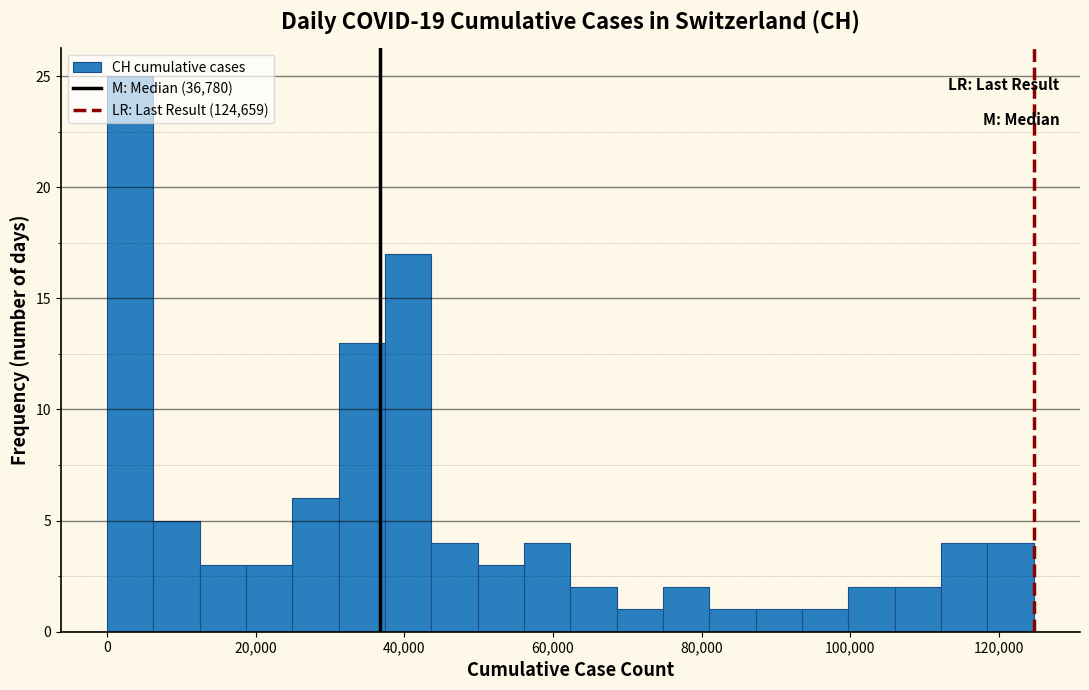

Read against the x-axis, roughly where is the centre of the tallest bar?

4000